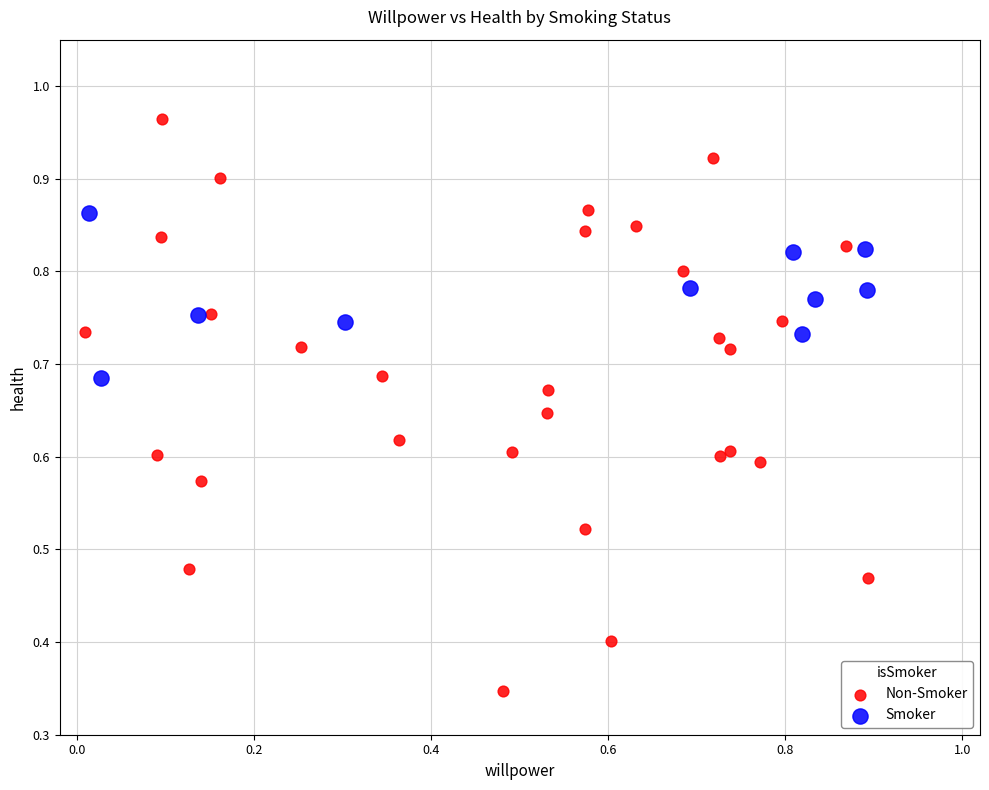

Which series has the largest Y range (max minus min)?

Non-Smoker